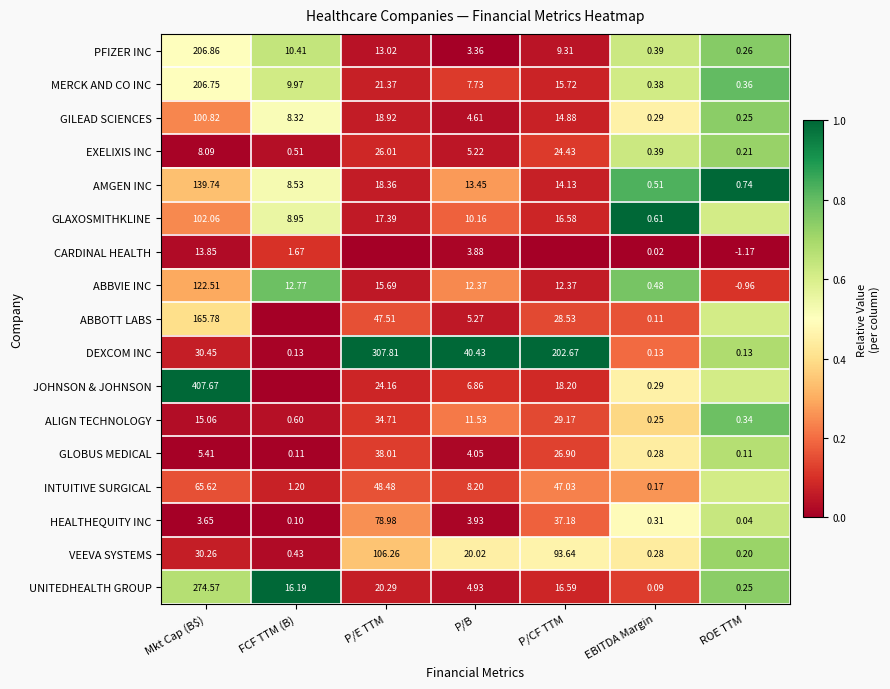

At how many categories does at least one series exceed 0?

7